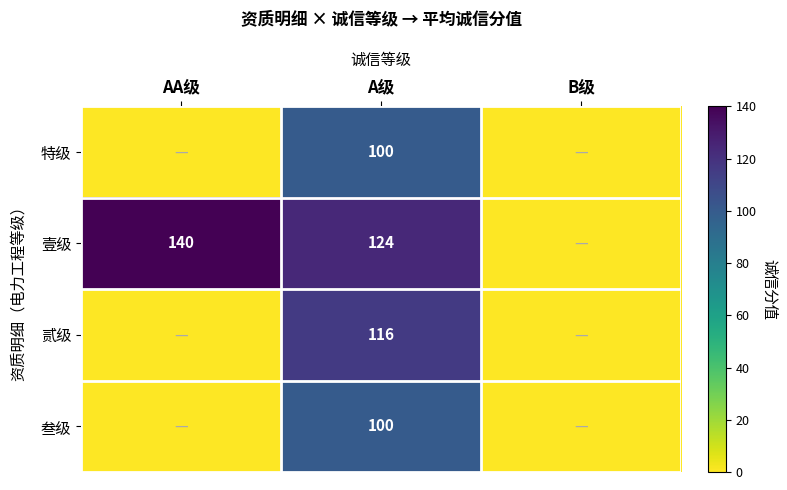

Is the value of 壹级 at AA级 greater than the value of 特级 at A级?

Yes